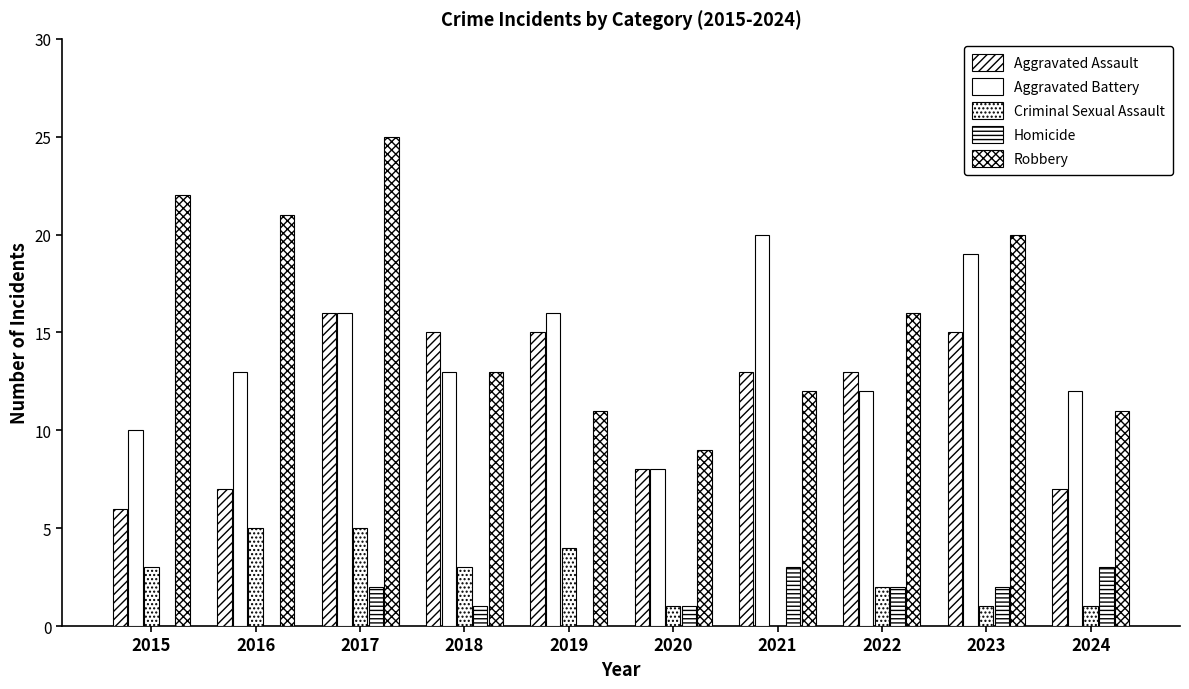

Count the number of categories in the chart.

10